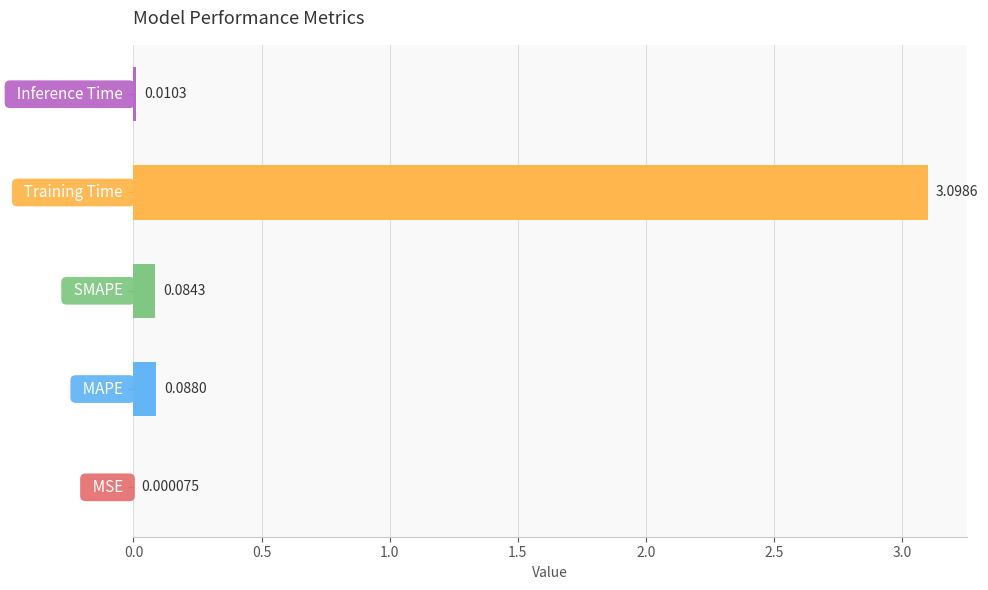

What is the sum of all values?

3.3